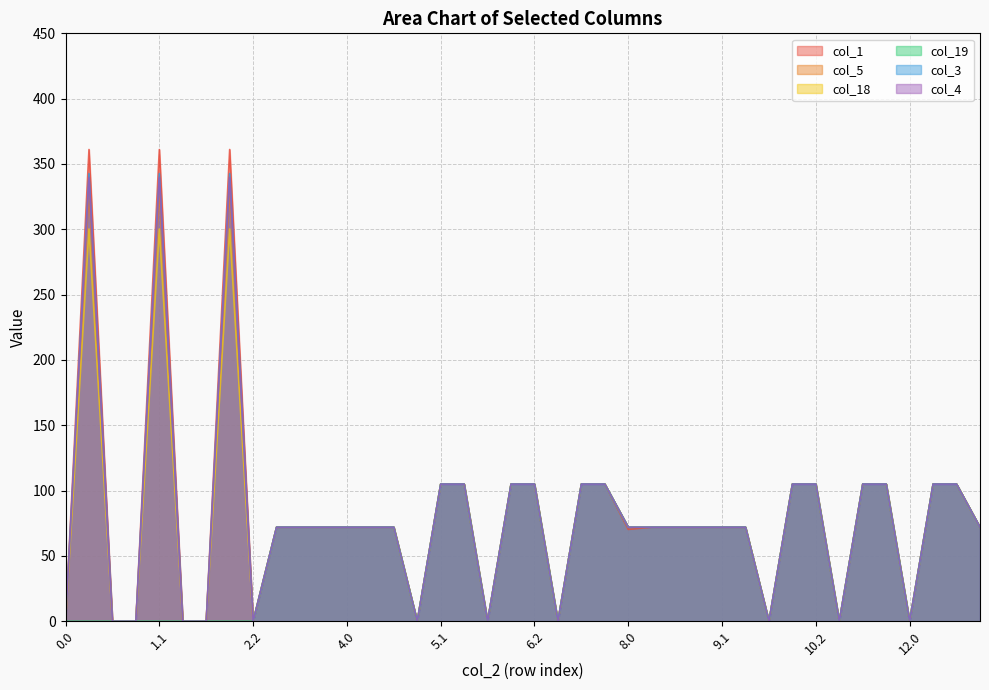

In col_3, how many points are higher than both neighbors (excluding endpoints)?

3